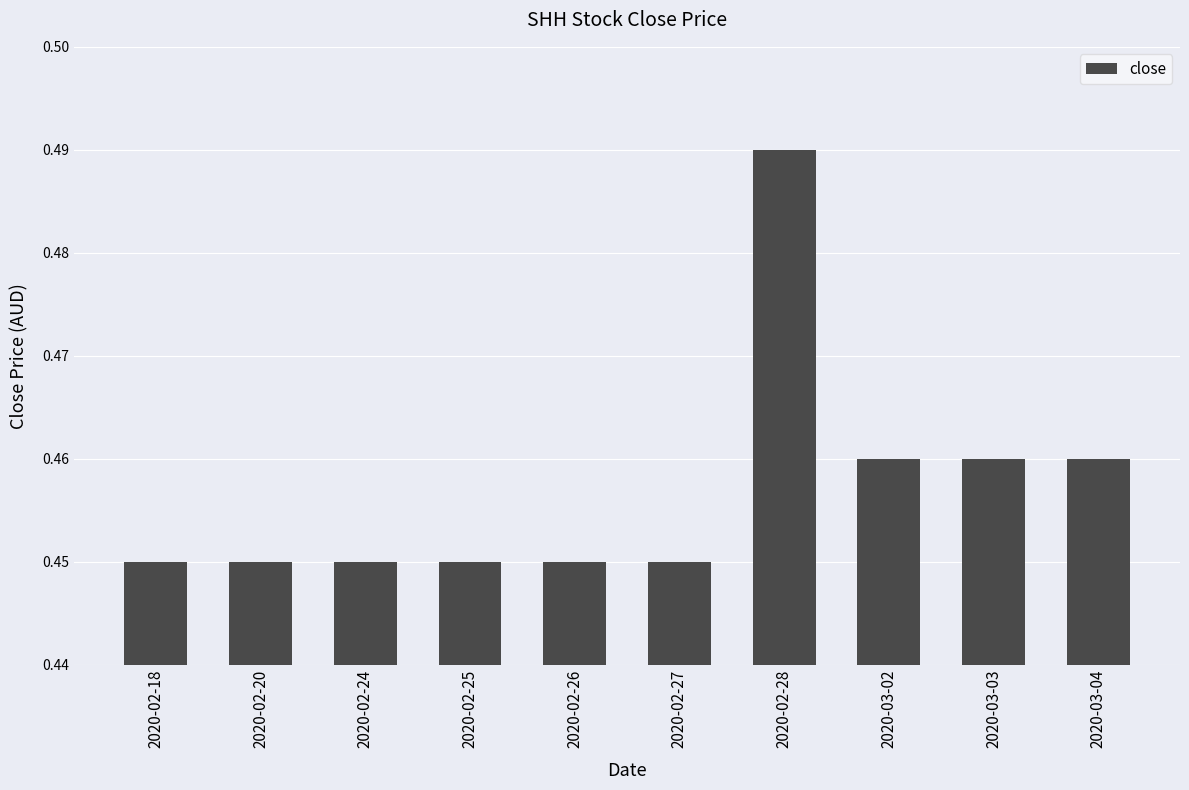

True or false: the data shows 0.1 at 2020-02-20.

False